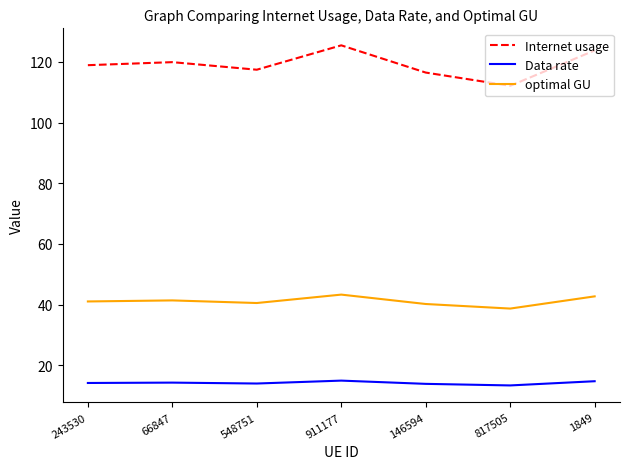

True or false: Internet usage has a value of 63.4 at 66847.

False